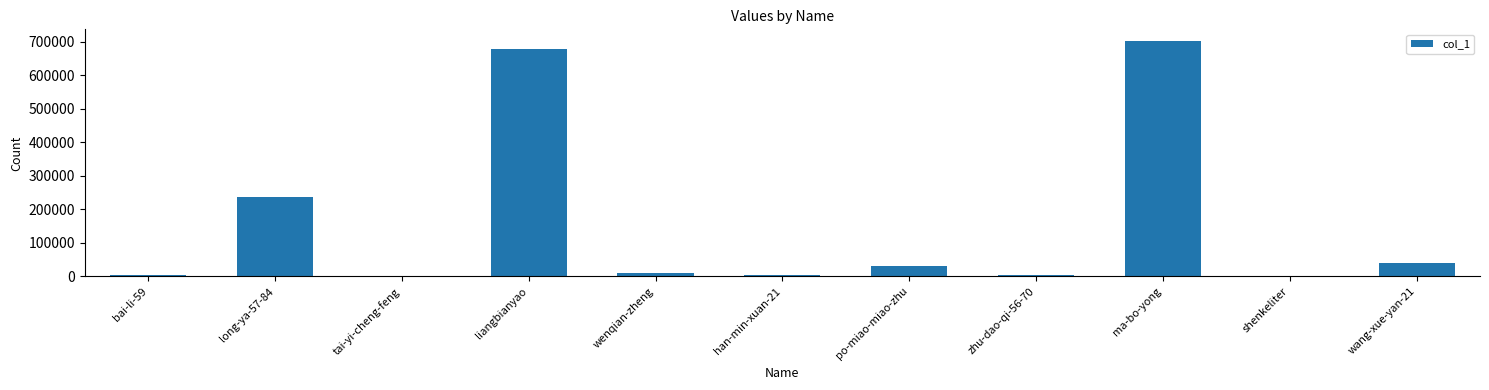

Is it true that the value at long-ya-57-84 is 237342?

True